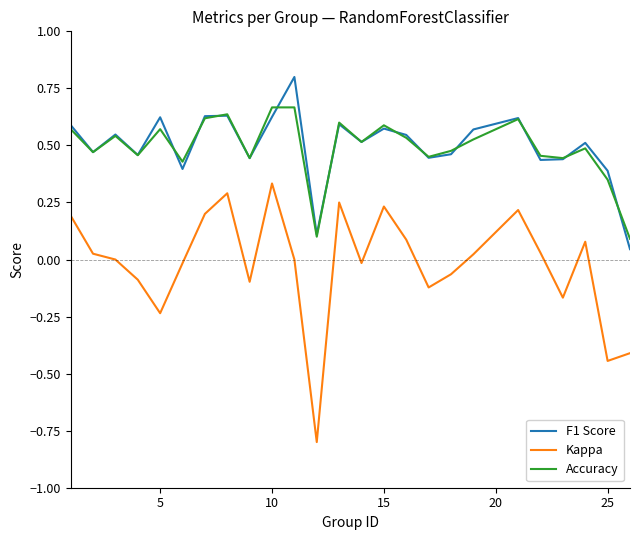

What is the greatest value displayed?

0.8